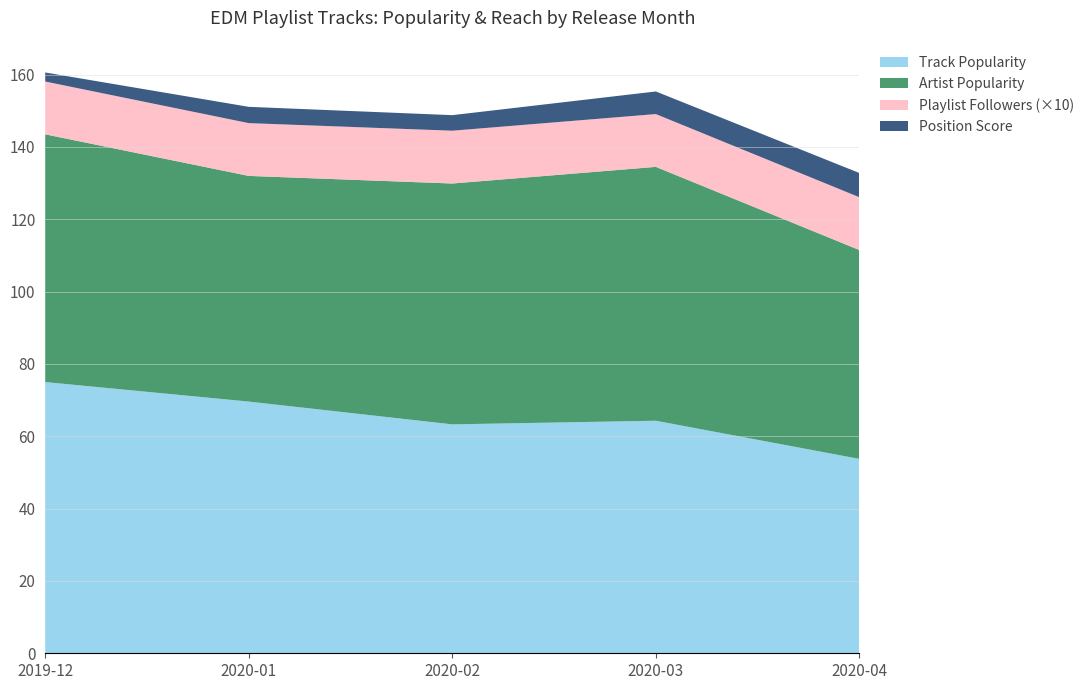

Is it true that Track Popularity equals 53.8 at 2020-04?

True